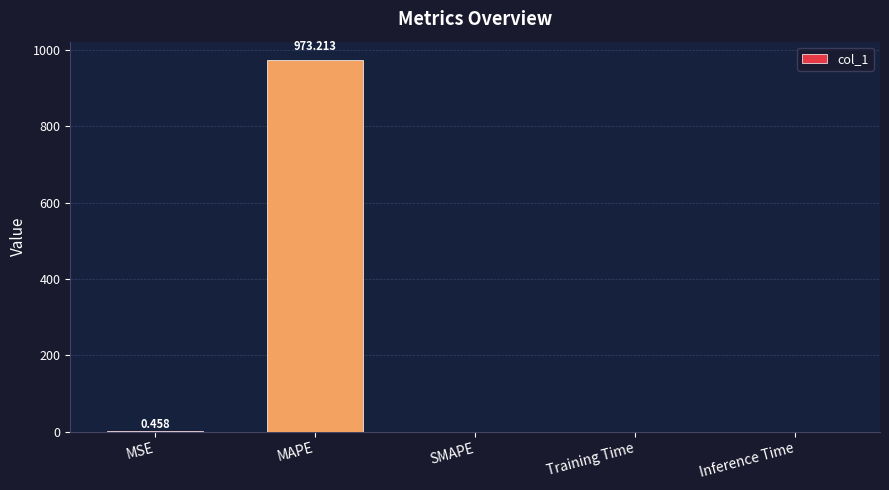

At which category does the chart reach its peak across all series?

MAPE